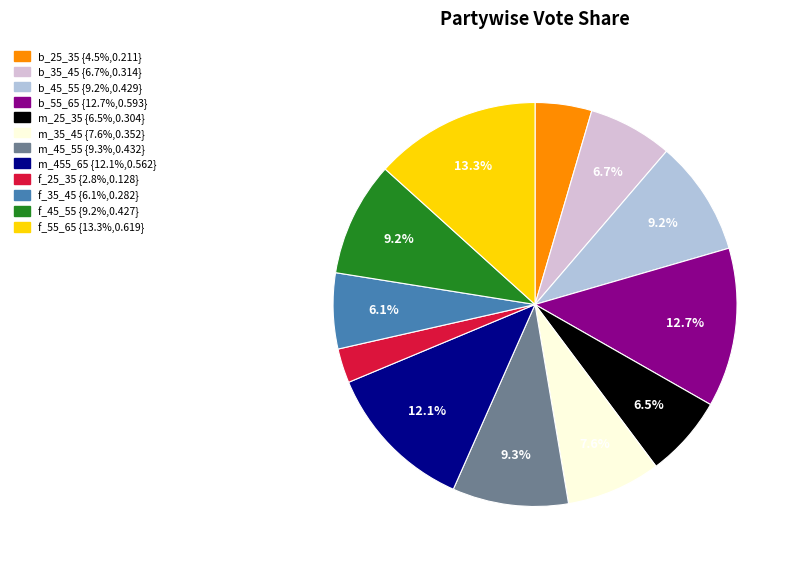

The m_35_45 slice represents 1% of the pie. True or false?

False